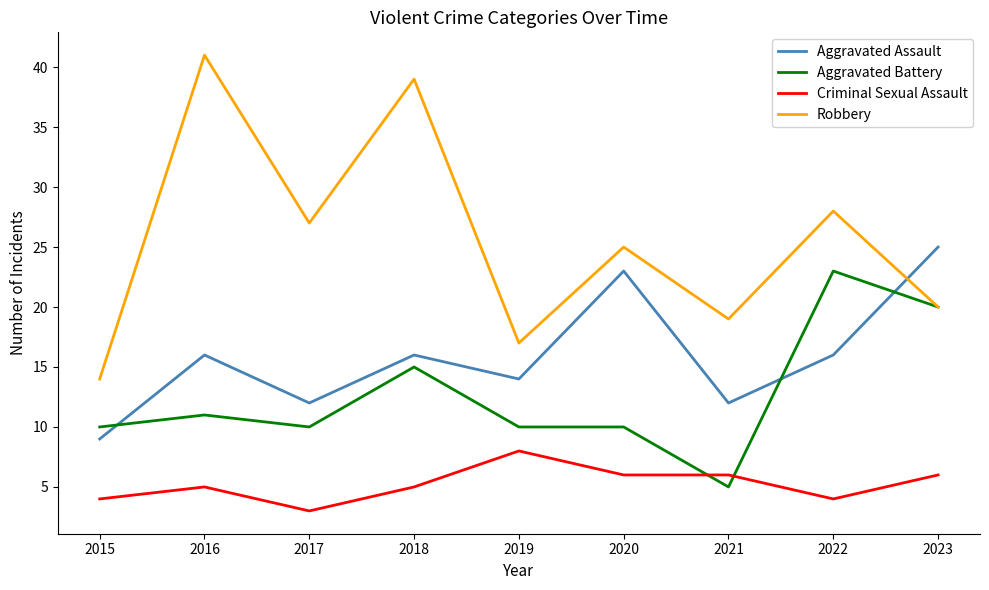

What are all the series names shown in the legend?

Aggravated Assault, Aggravated Battery, Criminal Sexual Assault, Robbery